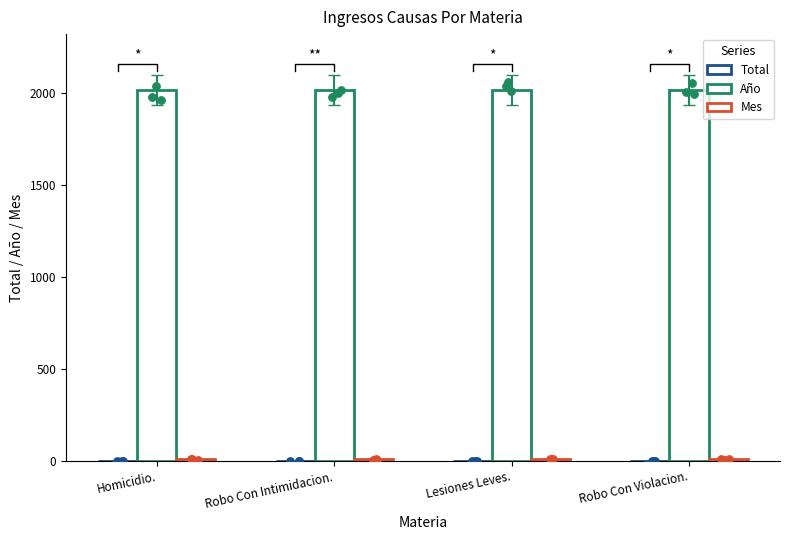

Which series reaches the minimum Y coordinate?

Total